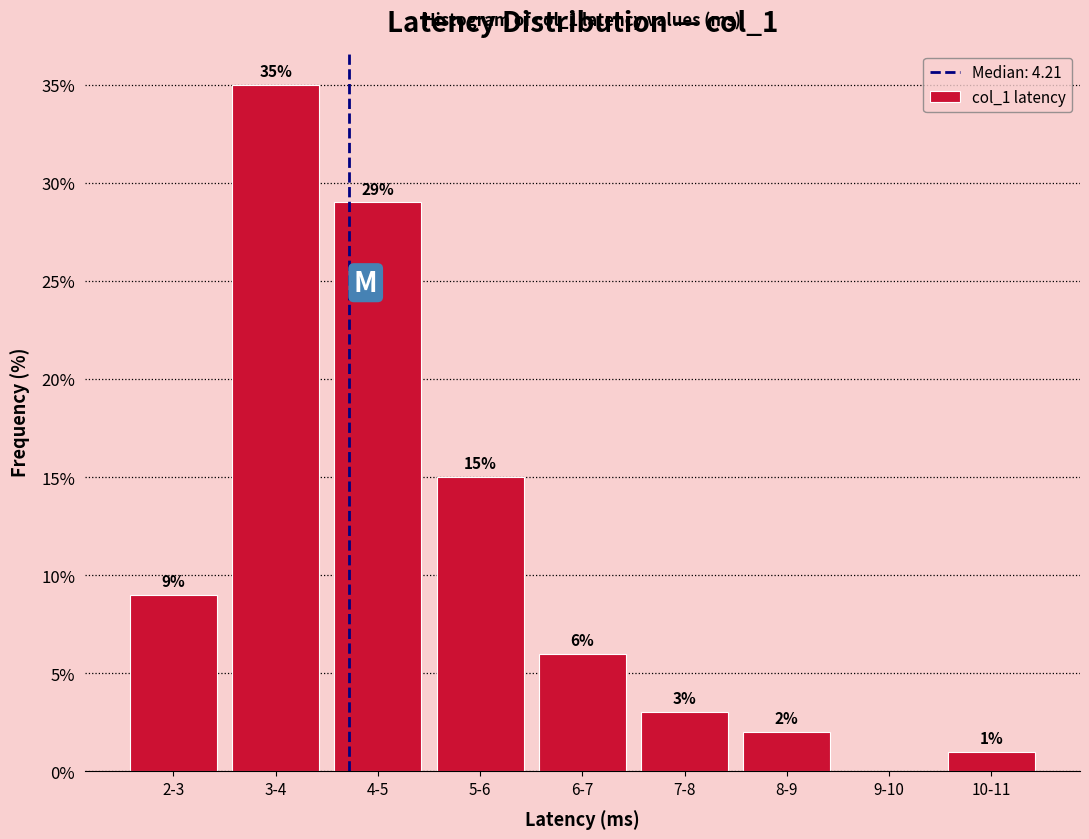

Reading left to right, list all the values displayed in this chart.

2-3=9.0	3-4=35.0	4-5=29.0	5-6=15.0	6-7=6.0	7-8=3.0	8-9=2.0	9-10=0.0	10-11=1.0